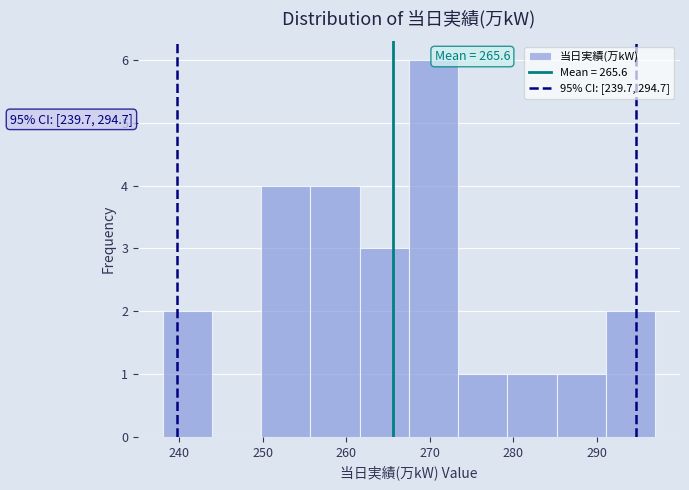

Which range on the x-axis has the tallest bar?

267.5 to 273.4